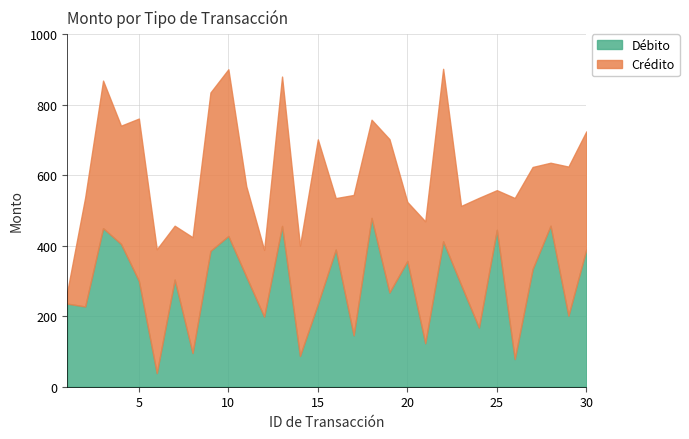

How many interior local peaks does the Débito series have?

10